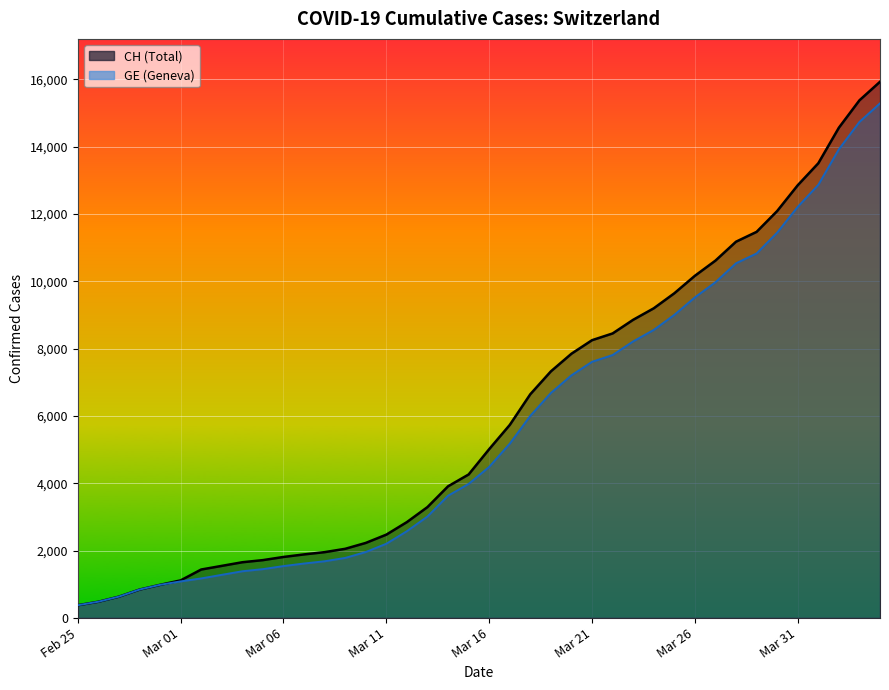

What is the total value across all series at Mar 16?

9497